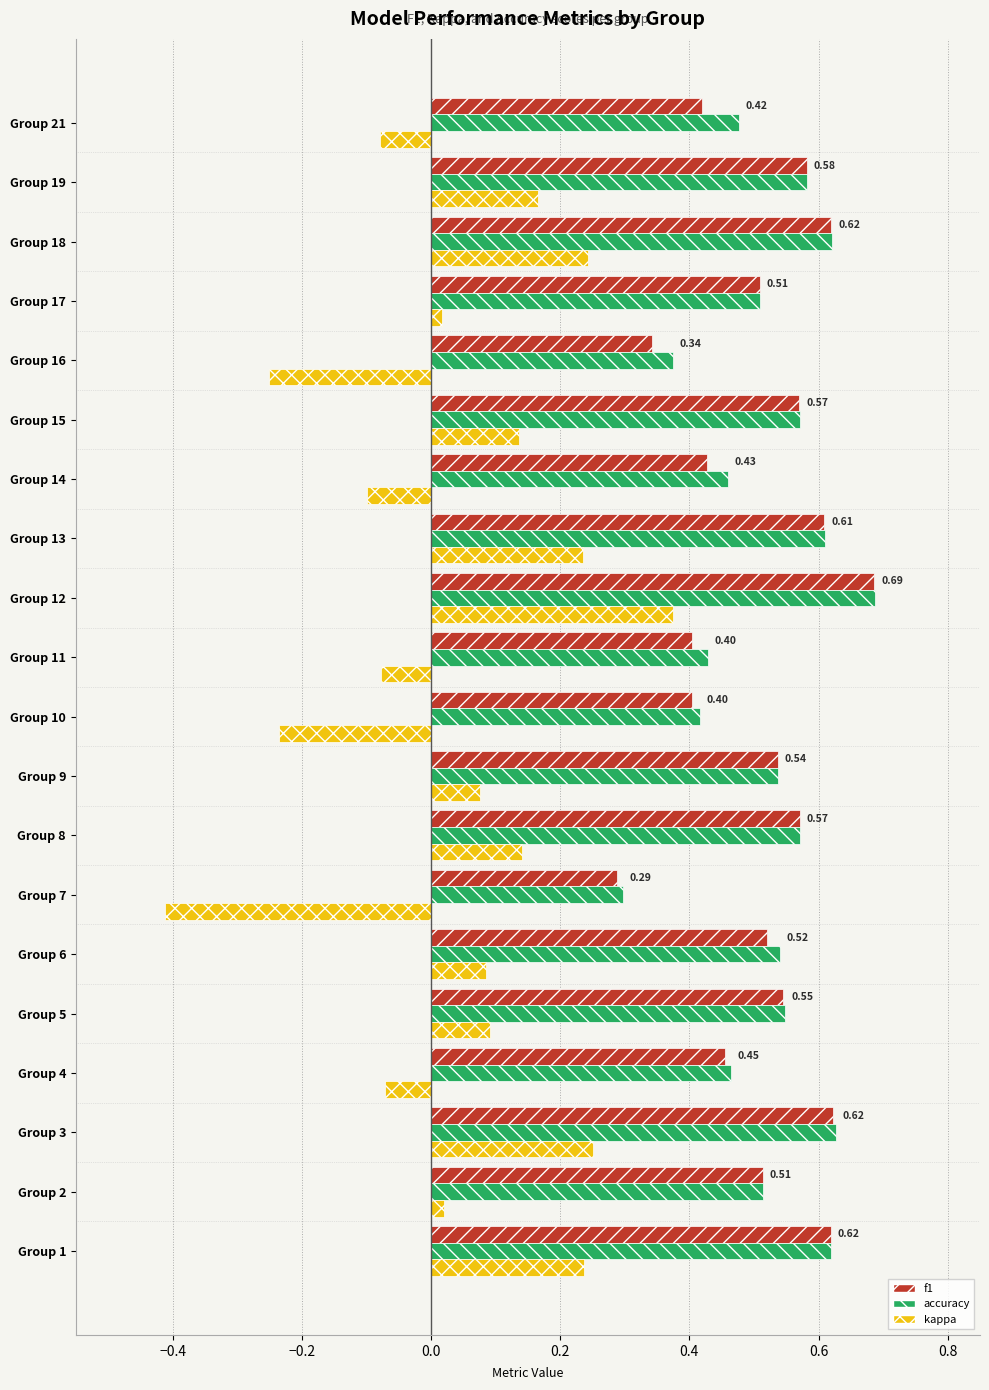

At which category is the sum across all series the highest?

Group 12